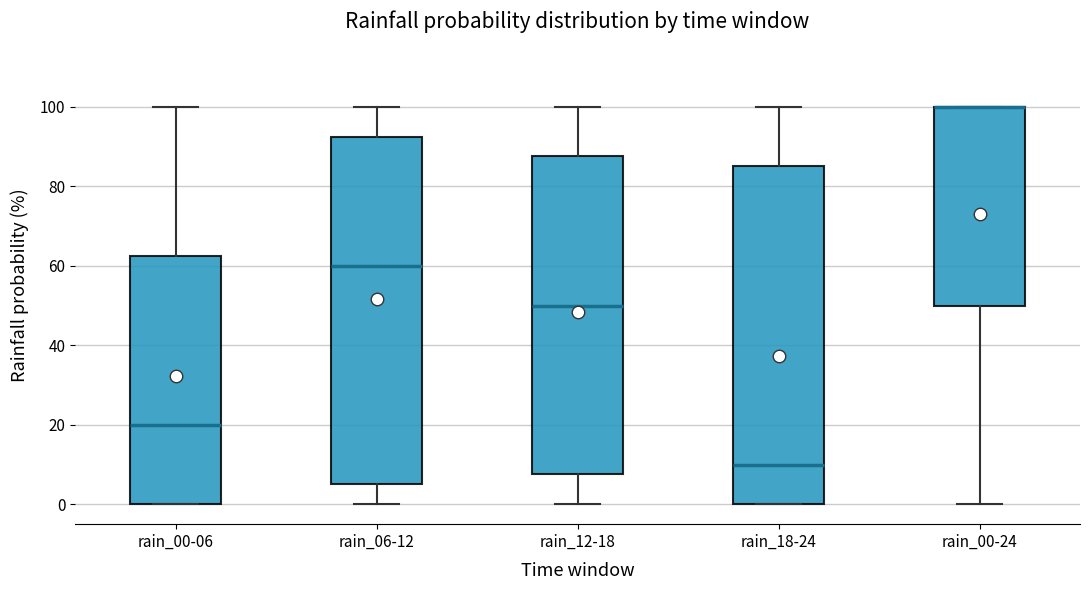

Reading left to right, transcribe this box plot: for each box, give where its median line is, the range the box spans, and where its two whiskers end, as read against the y-axis. The values are not printed on the chart, so give them approximately, as read against the axis.

rain_00-06: median 20, box 0 to 62, whiskers 0 to 100
rain_06-12: median 60, box 6 to 92, whiskers 0 to 100
rain_12-18: median 50, box 8 to 88, whiskers 0 to 100
rain_18-24: median 10, box 0 to 86, whiskers 0 to 100
rain_00-24: median 100 (drawn on the box's upper edge), box 50 to 100, whiskers 0 to 100